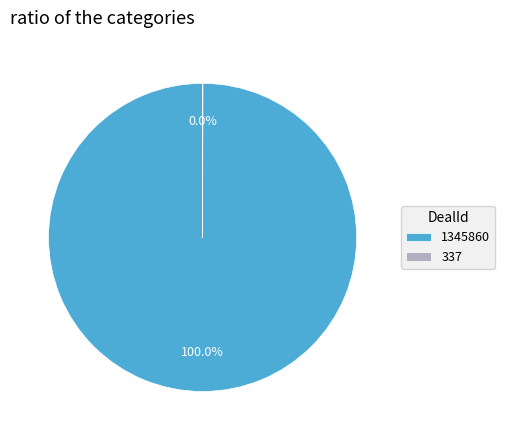

Is there a majority slice in this chart?

Yes